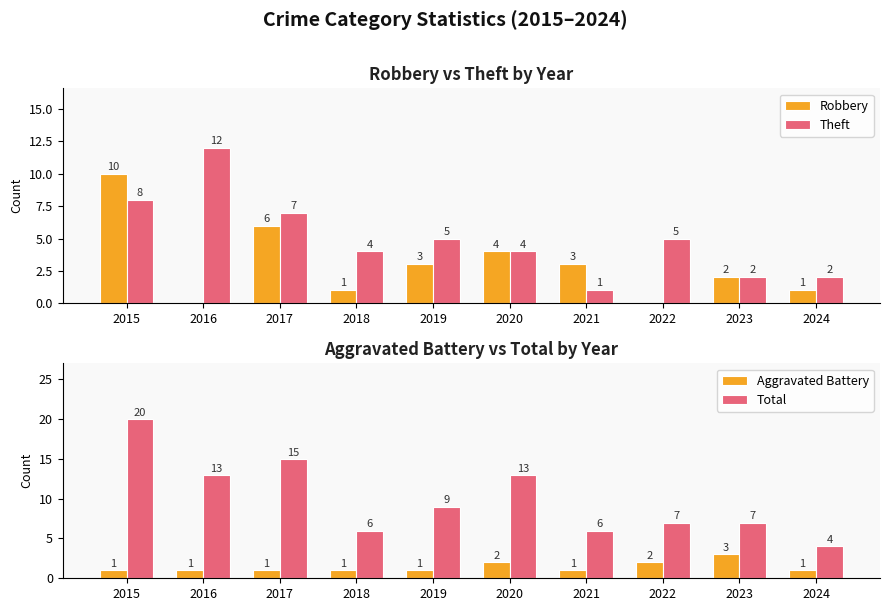

At 2020, list the series in order from smallest to largest.

Aggravated Battery, Robbery, Theft, Total